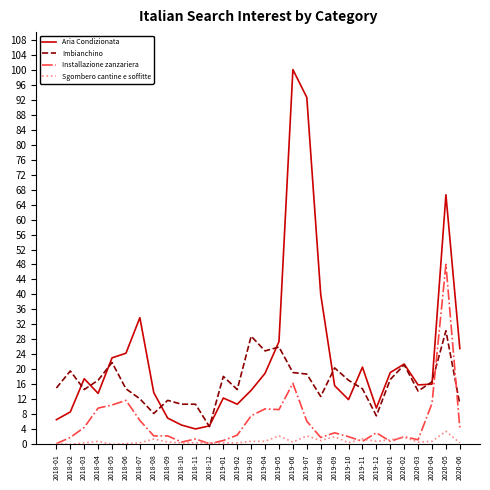

True or false: Aria Condizionata has a value of 12.2 at 2018-03.

False